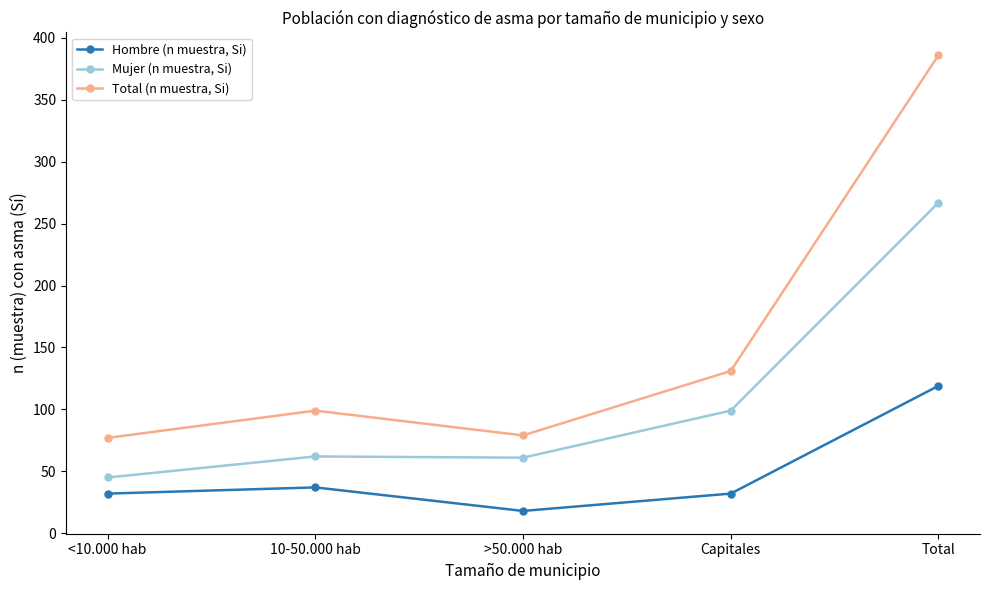

True or false: Total (n muestra, Si) and Mujer (n muestra, Si) intersect in this chart.

False